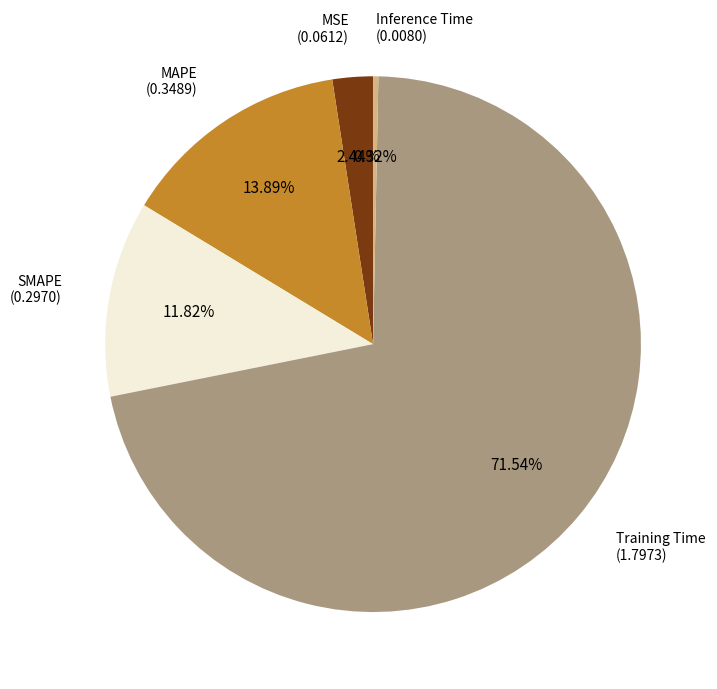

Is there a majority slice in this chart?

Yes